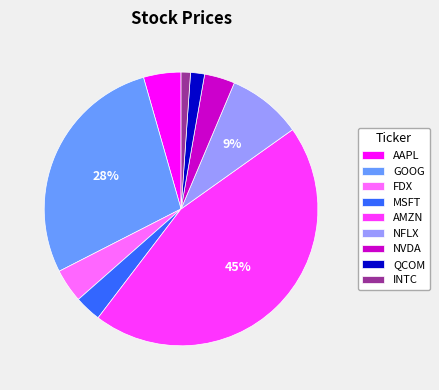

To the nearest percent, what is the combined percentage of INTC and AMZN?

46%